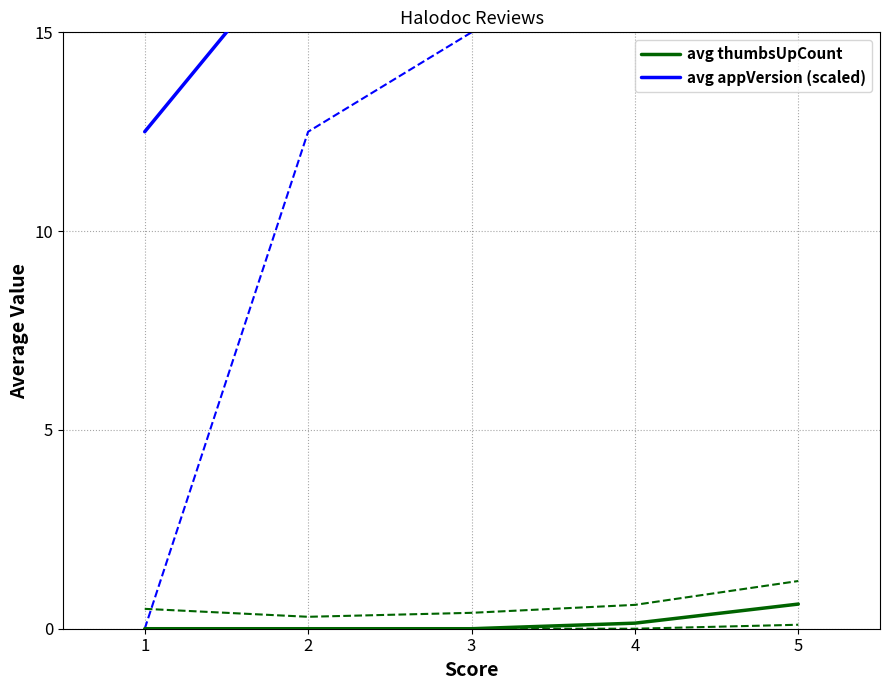

Is it true that avg thumbsUpCount equals 0.2 at 3?

False